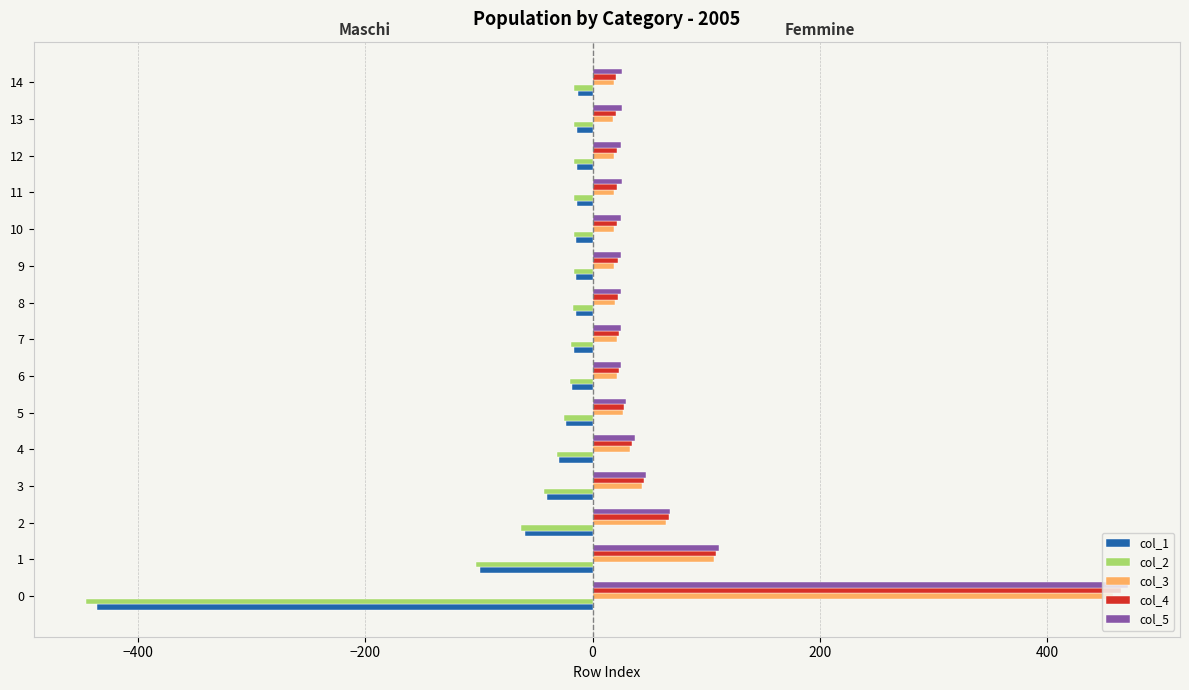

Is it true that col_3 equals 457.6 at 0?

True